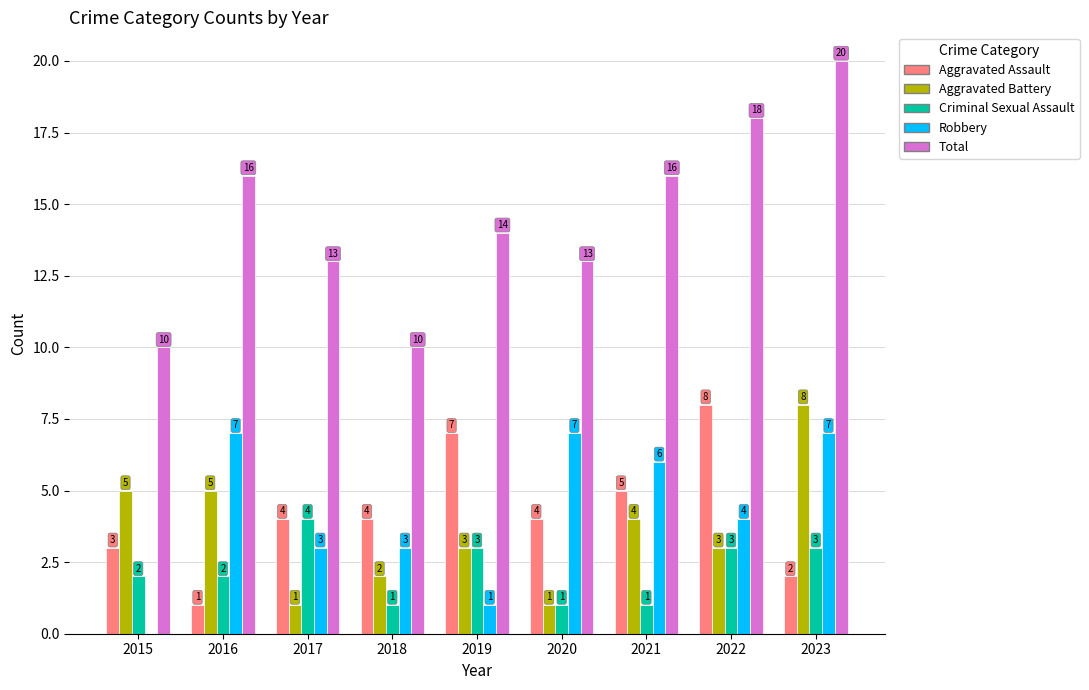

How many Aggravated Assault values are between 3 and 5?

5